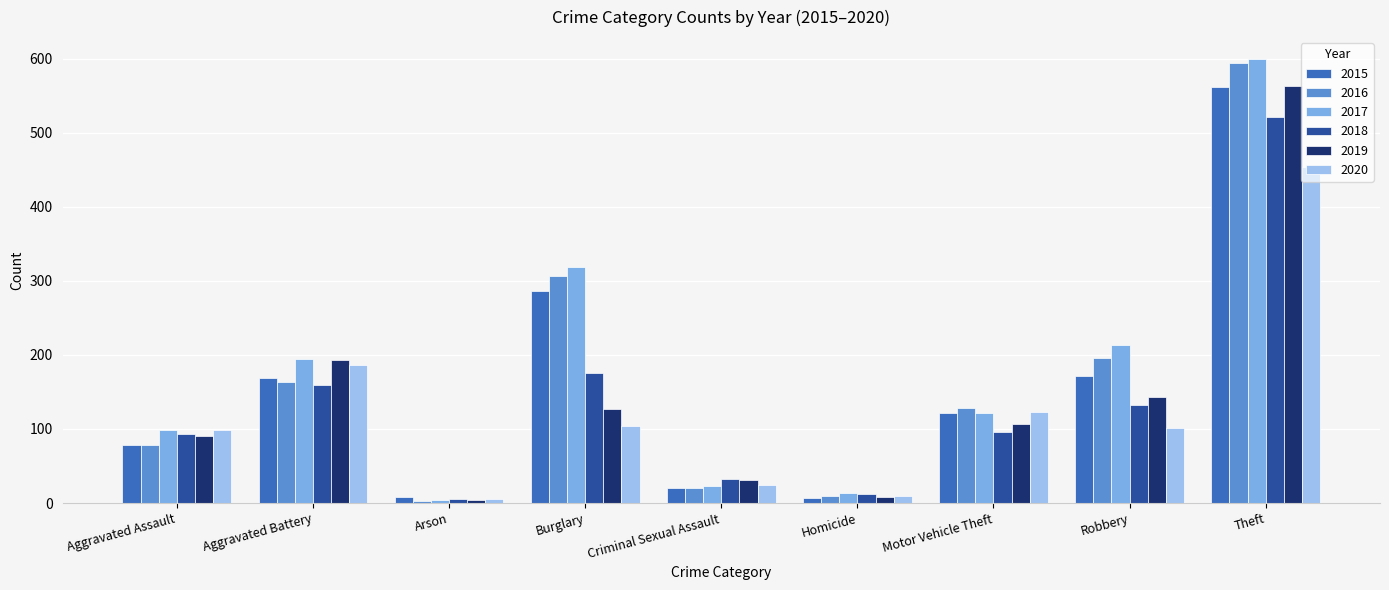

Does the chart contain any negative values?

No